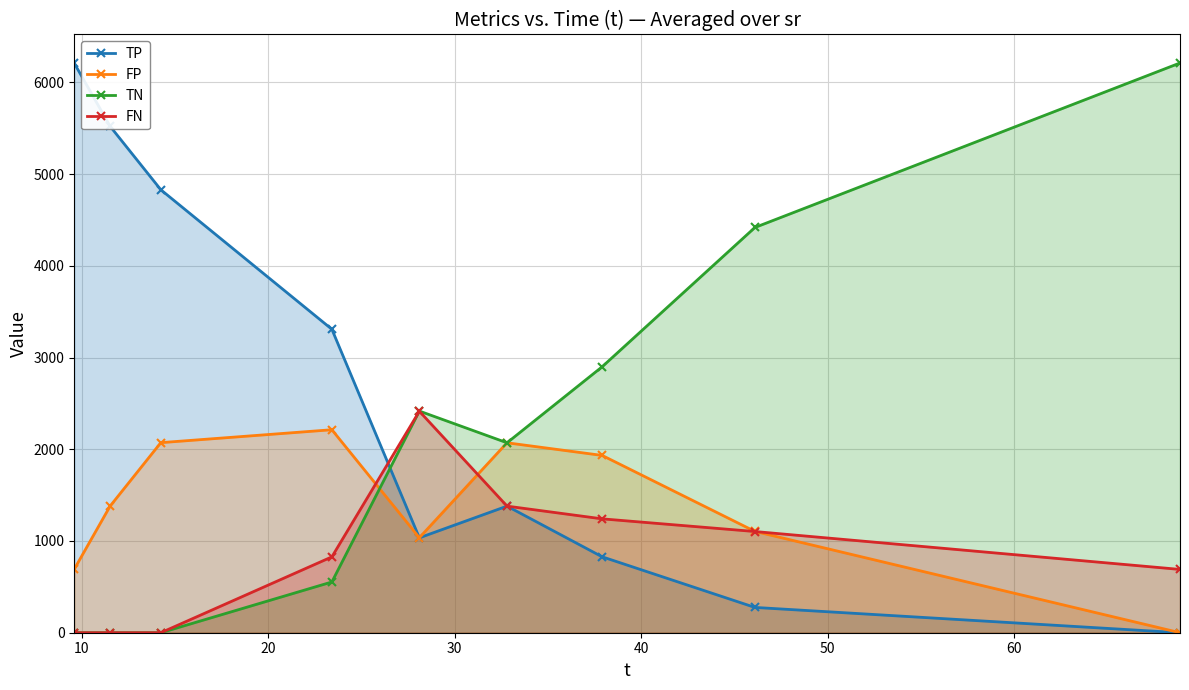

List the series in order of their overall mean, lowest first.

FN, FP, TN, TP